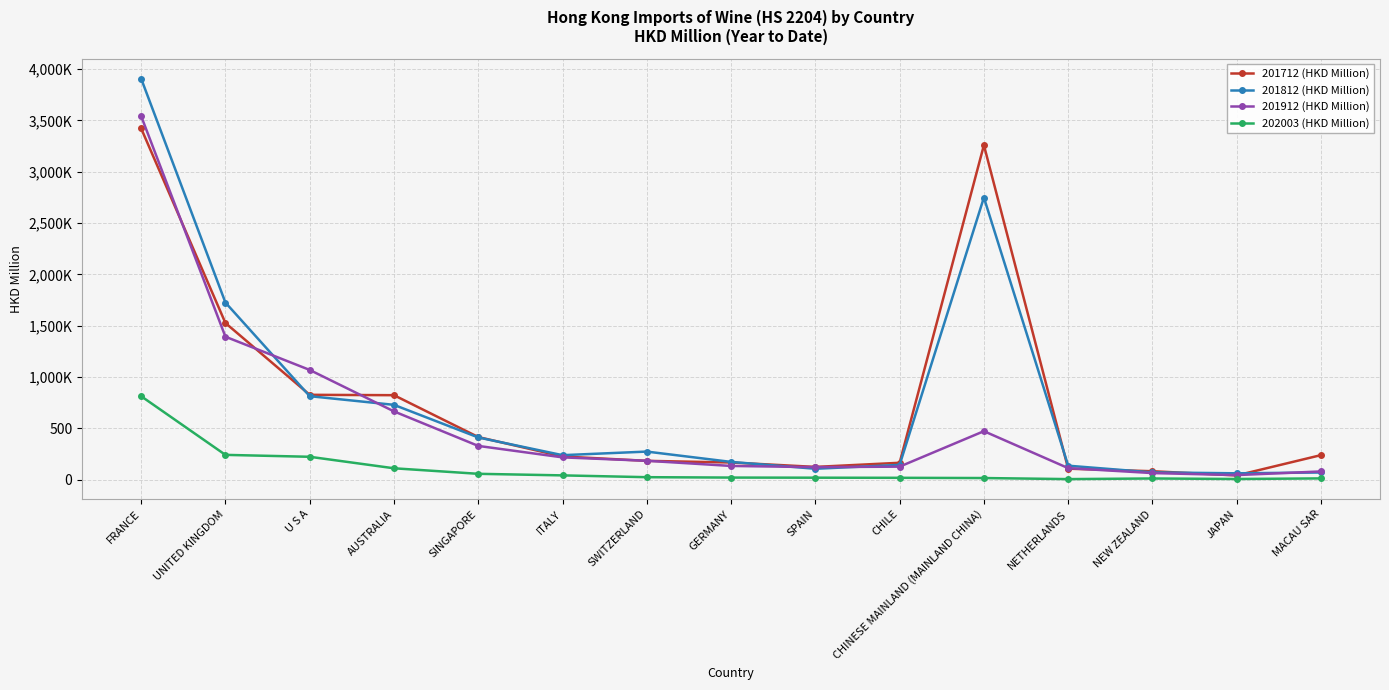

In 201912 (HKD Million), how many points are lower than both neighbors (excluding endpoints)?

2